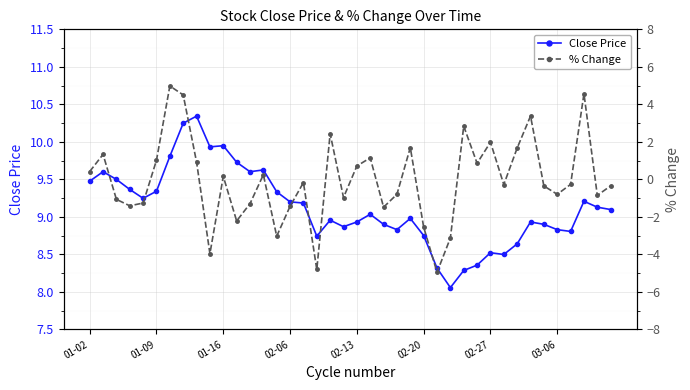

Which has a higher value, 01-09 or 21?

01-09